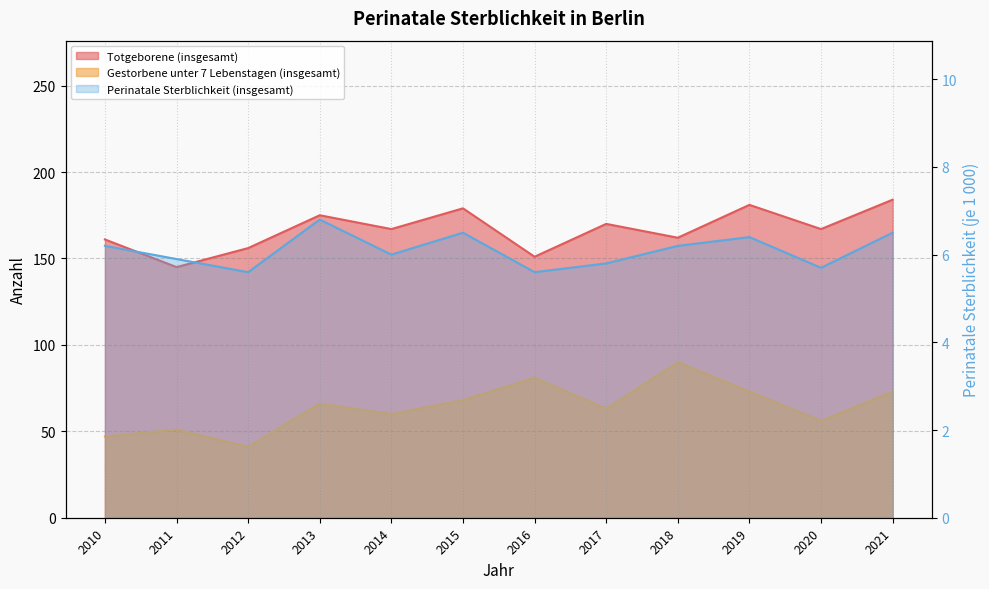

What is the spread (max minus min) of values at 2010?

154.8